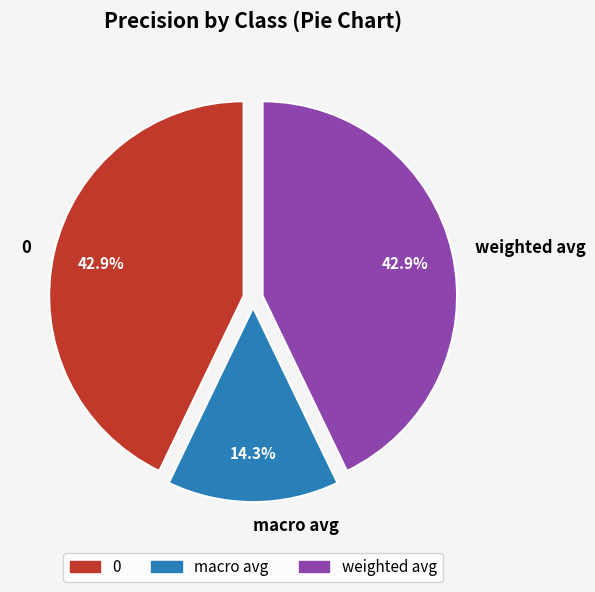

Does macro avg represent more than half of the total?

No